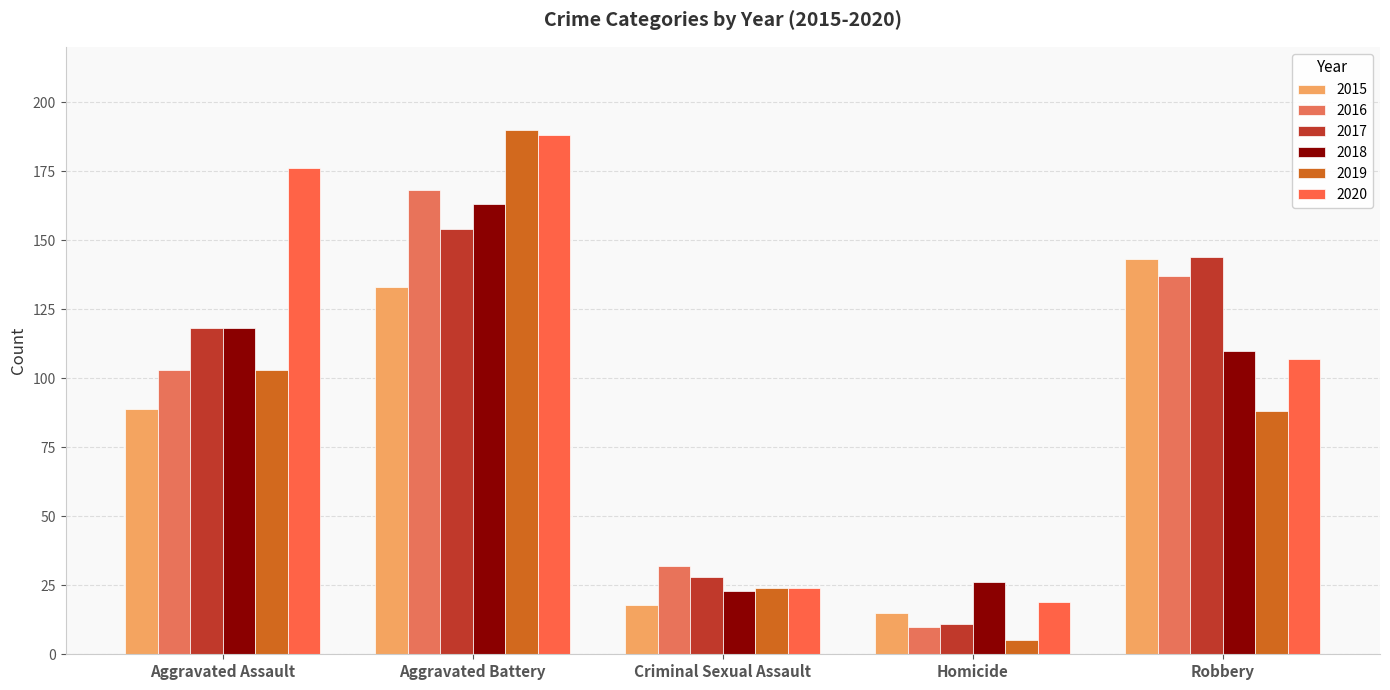

What is the difference between the highest and lowest values at Homicide?

21